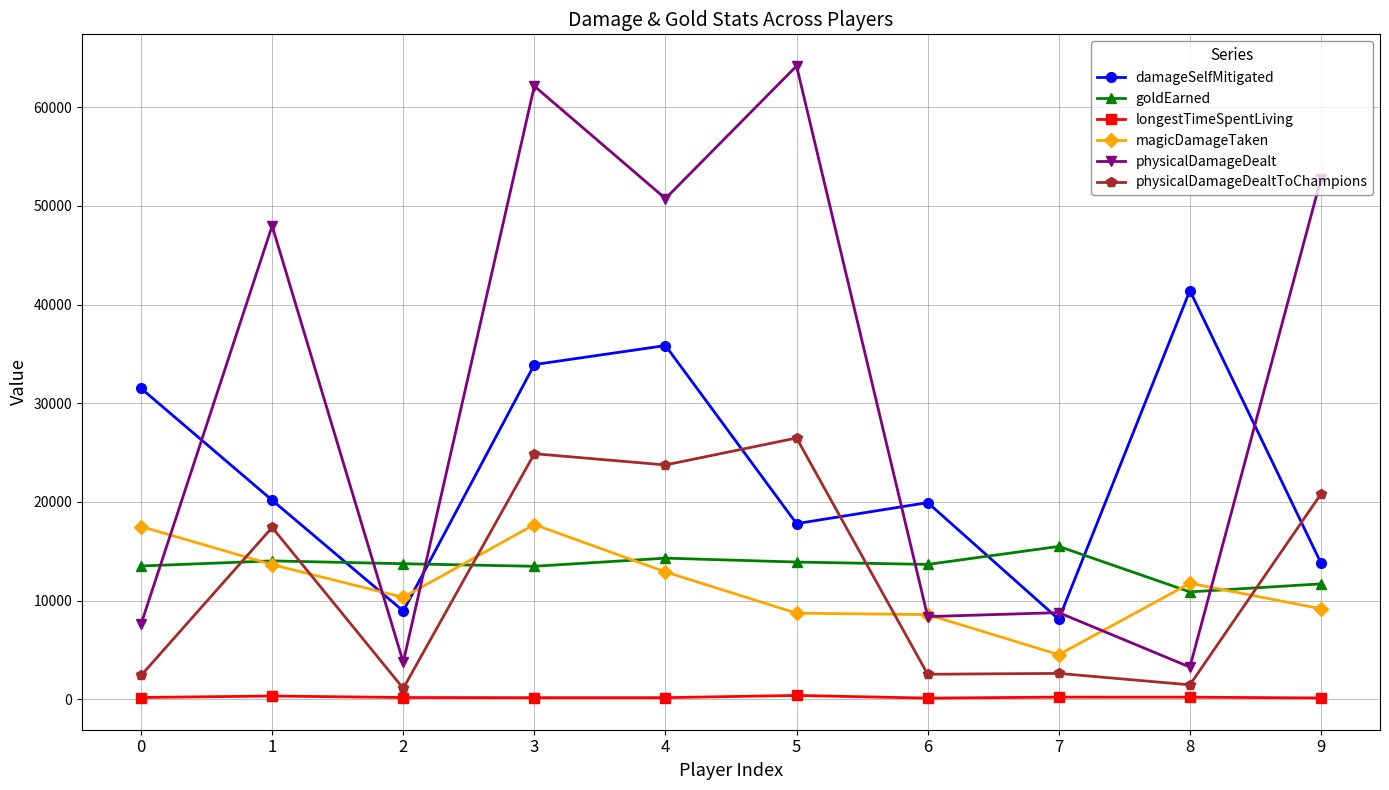

What is the difference between the physicalDamageDealt values at 0 and 7?

1173